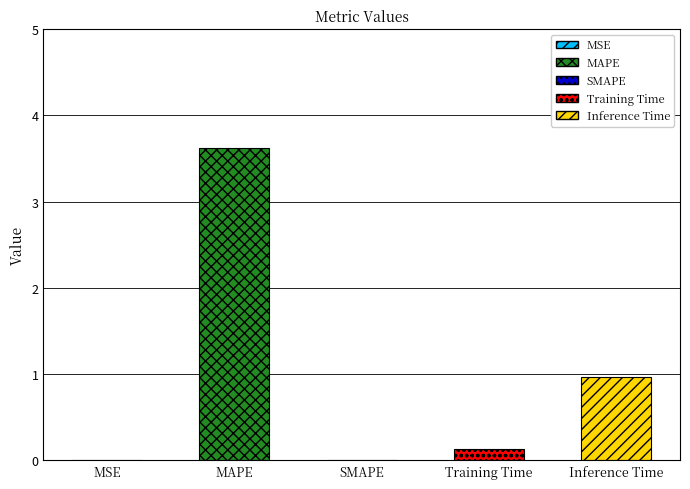

Which label corresponds to the largest value in the chart?

MAPE